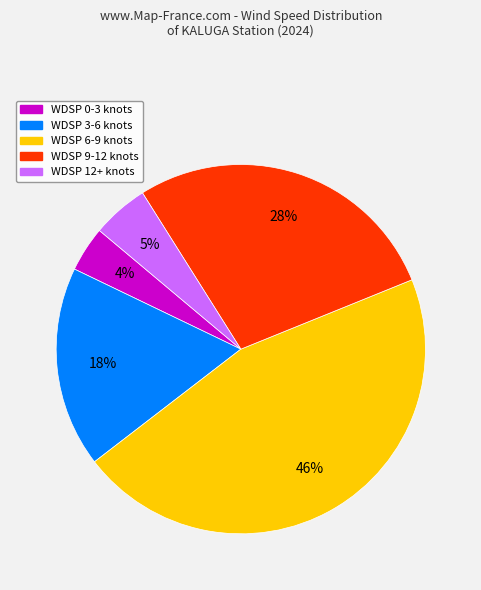

Do WDSP 3-6 knots and WDSP 9-12 knots together represent more than half of the pie?

No